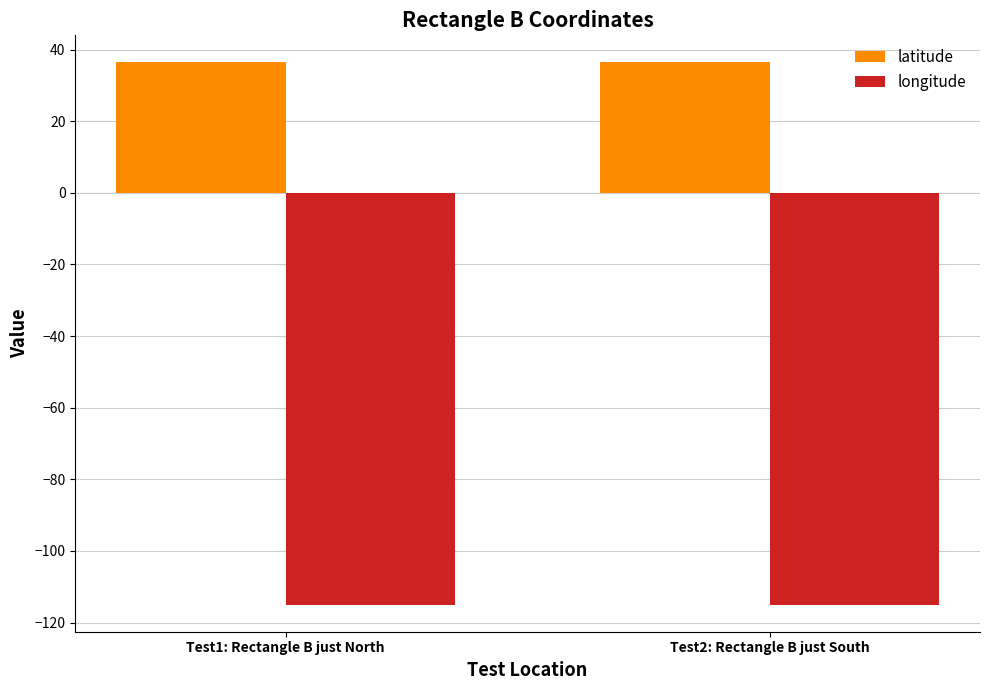

What is the sum of the latitude values at Test1: Rectangle B just North and Test2: Rectangle B just South?

72.8